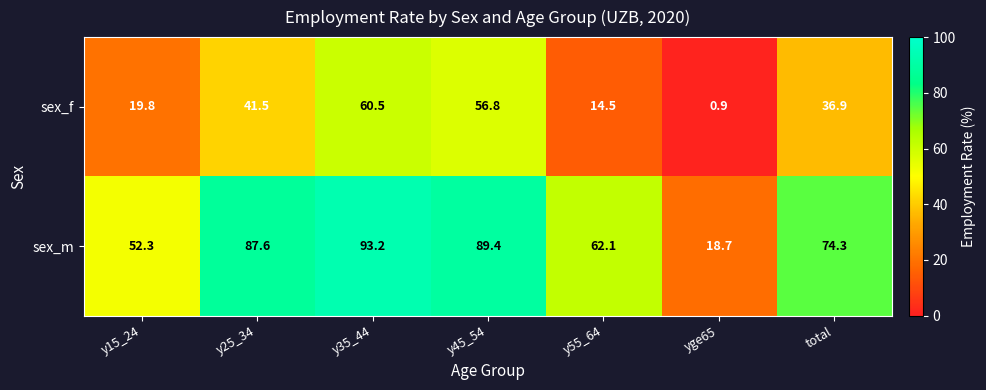

What is the smallest value displayed?

0.9